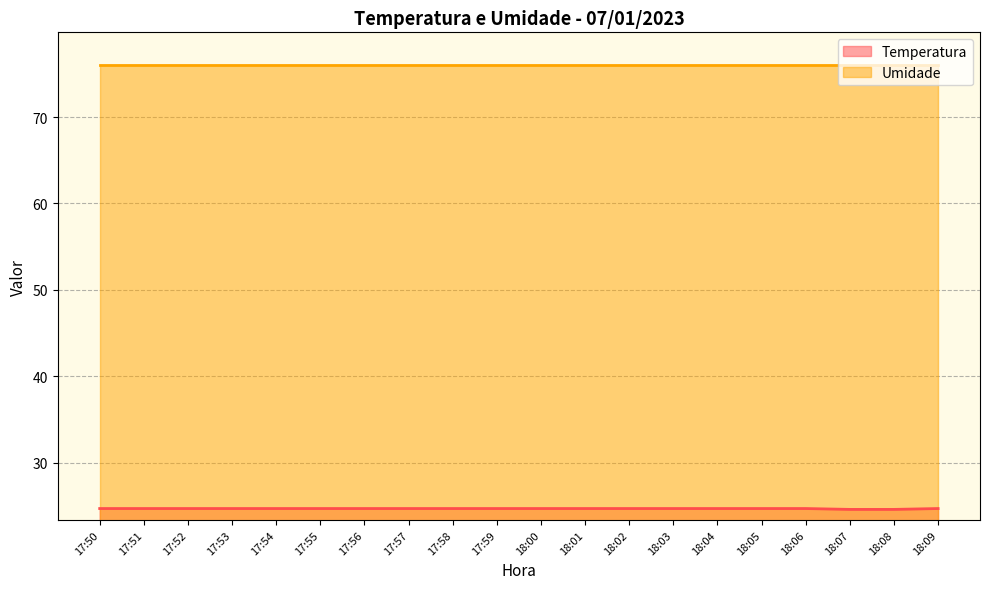

The chart shows a value of 37.4 at 17:56. True or false?

False